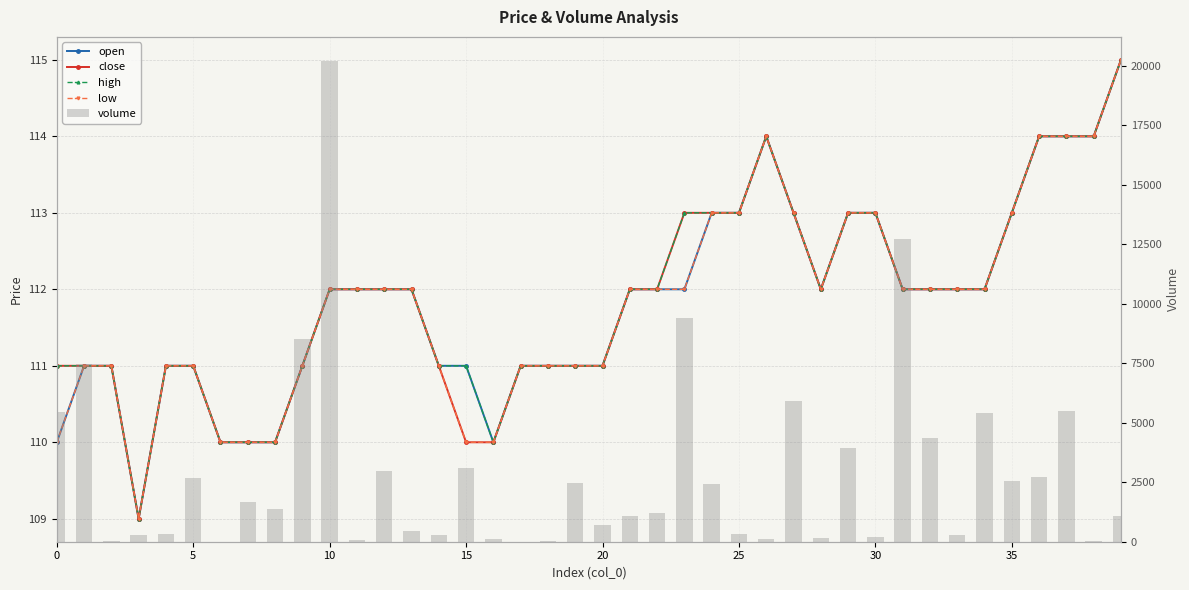

Which has a higher value, 0 or 39?

39